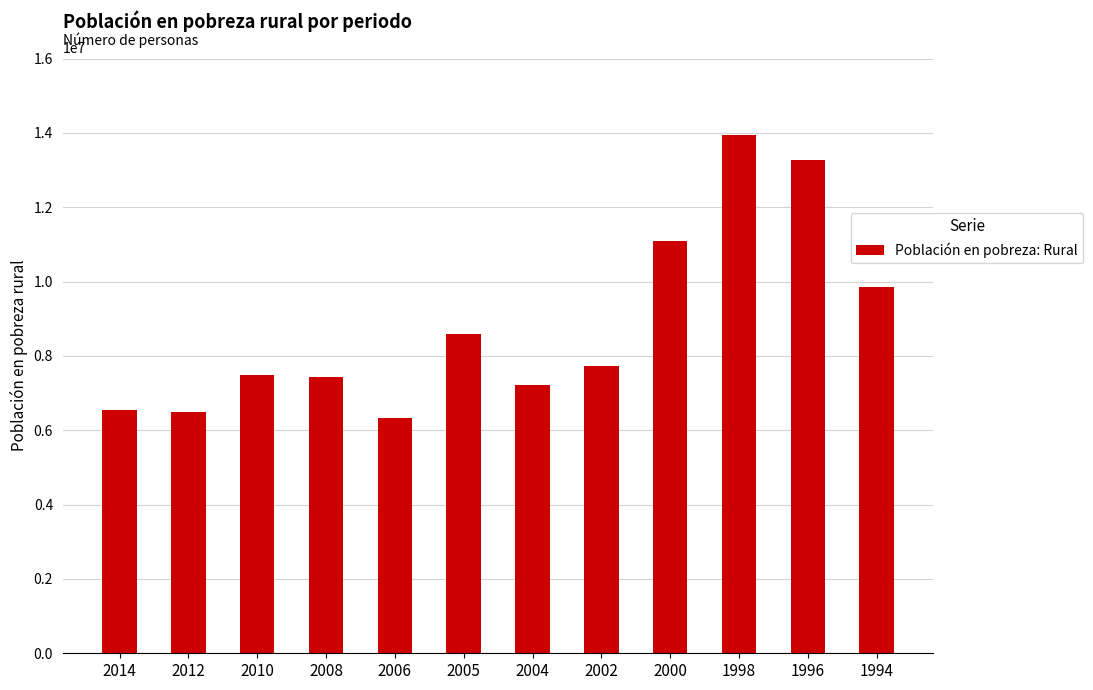

Between 2005 and 2014, which is larger?

2005